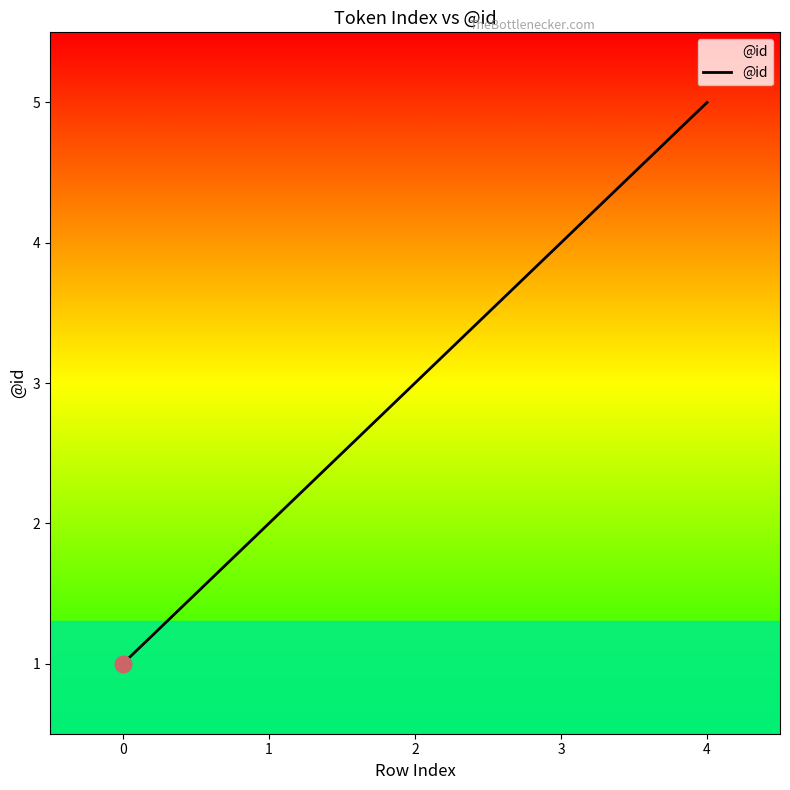

Does the chart display data point markers on the line(s)?

No